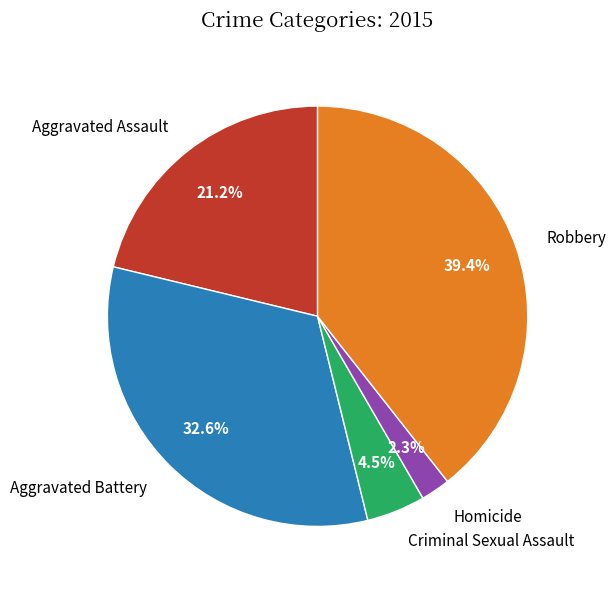

To the nearest percent, what is the average slice percentage?

20%